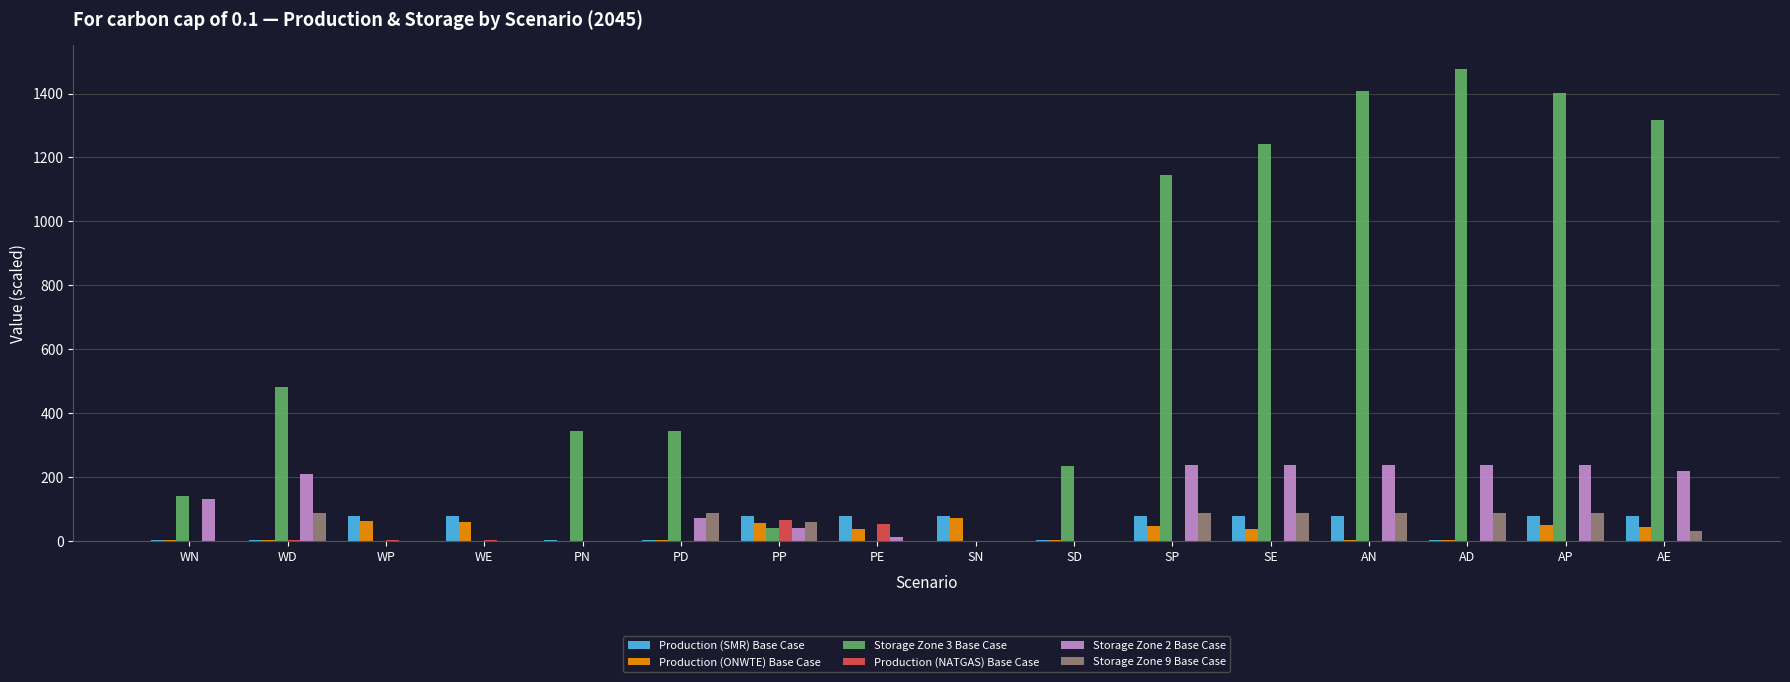

The value of Storage Zone 2 Base Case at SD is 0.0. True or false?

True